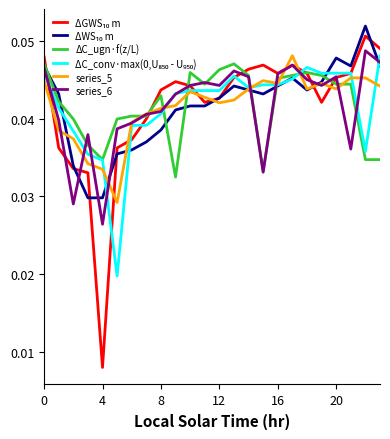

Does the chart display data point markers on the line(s)?

No